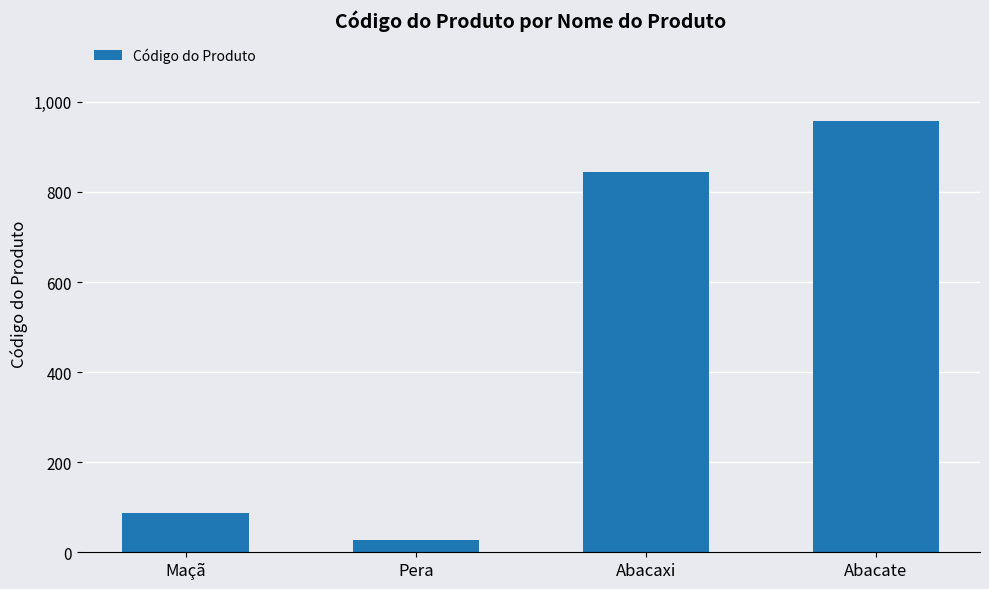

Read the value at Maçã, to the nearest 10.

90